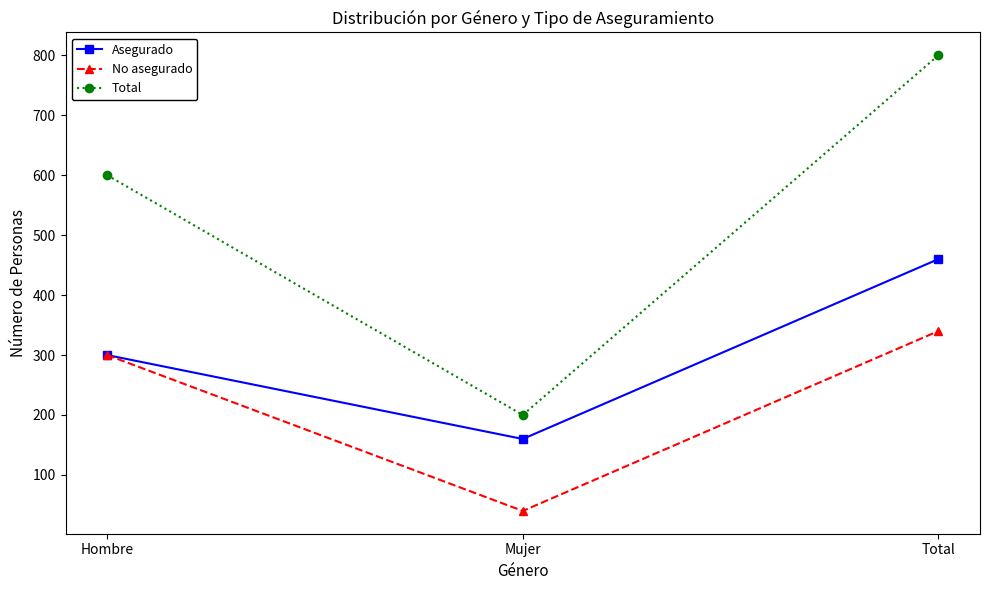

Reading left to right, transcribe all the data shown in this chart.

Asegurado: Hombre=300	Mujer=160	Total=460
No asegurado: Hombre=300	Mujer=40	Total=340
Total: Hombre=600	Mujer=200	Total=800